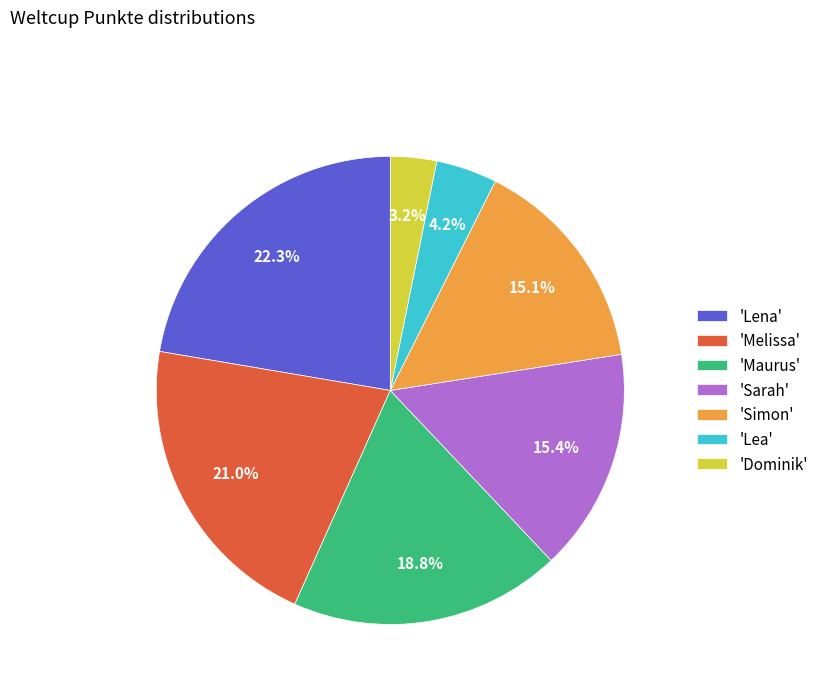

Is there a majority slice in this chart?

No